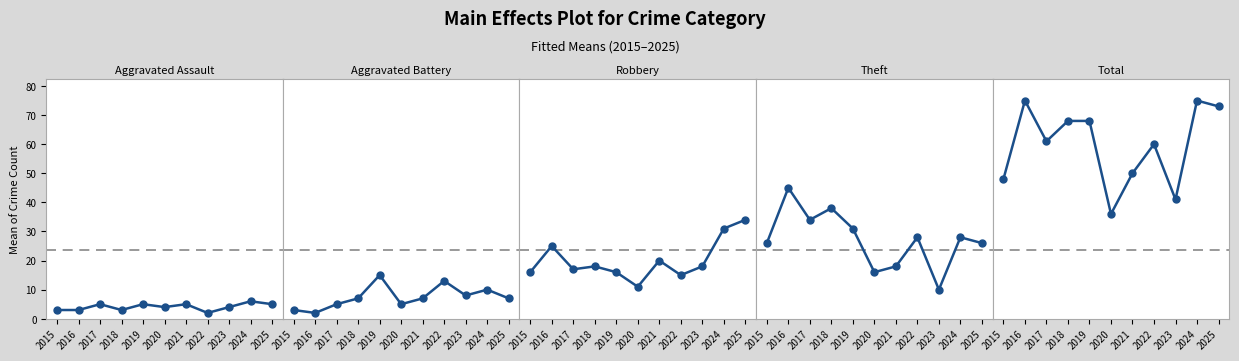

True or false: Total has more than 0 points higher than both neighbors.

True